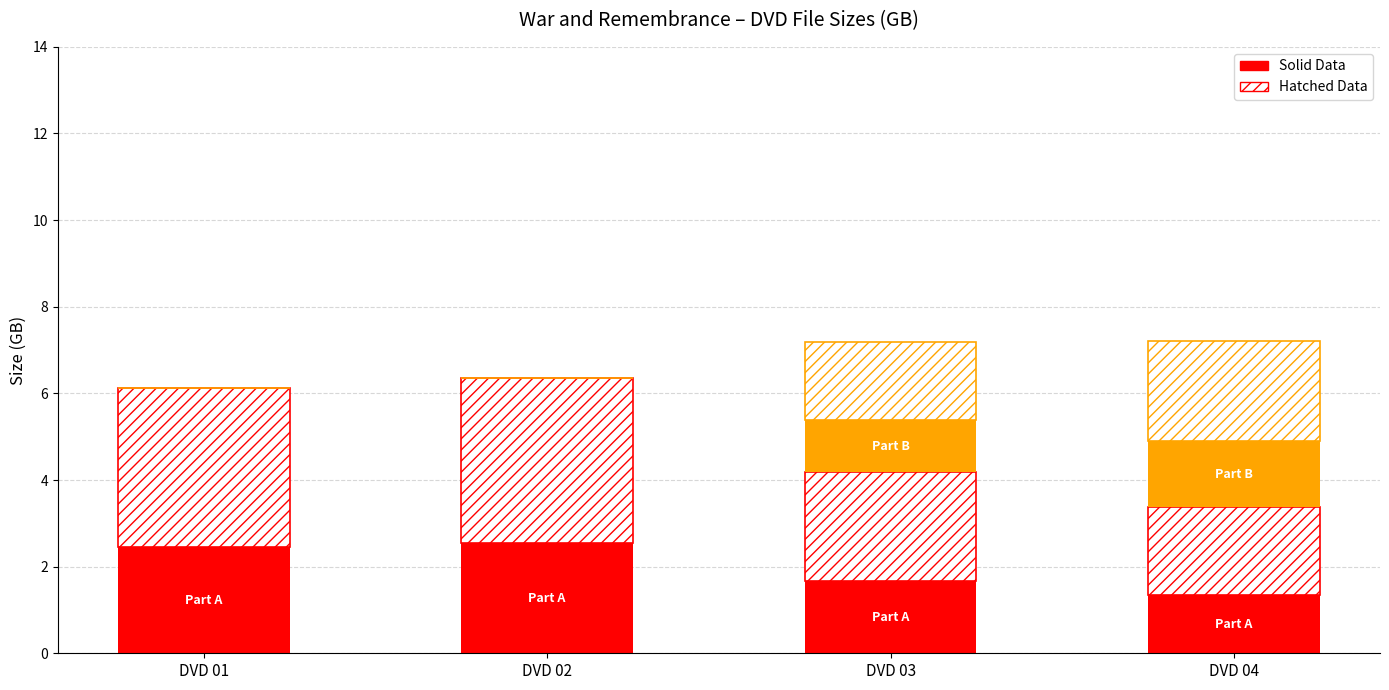

The Seg1 Hatch series shows 2.5 at DVD 03. True or false?

True